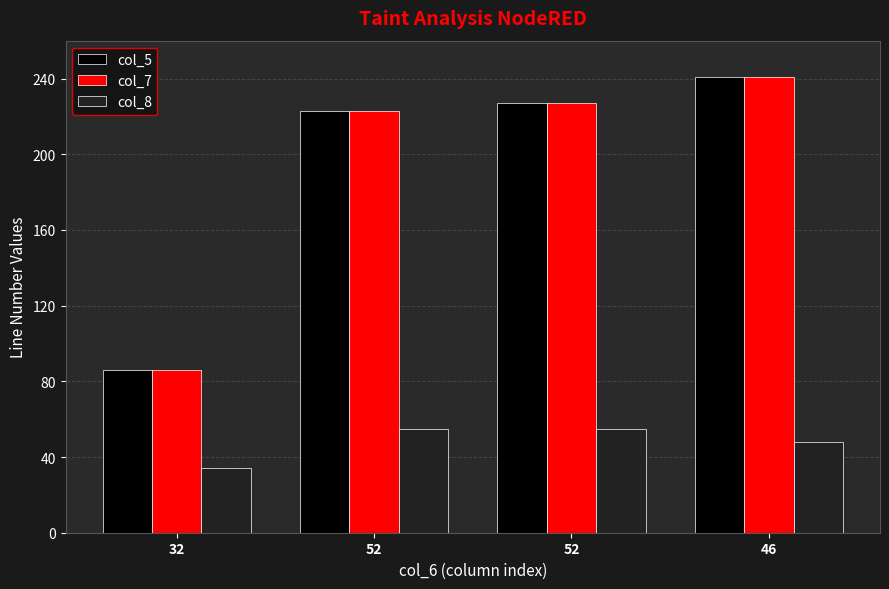

How many bars are there in each group?

3